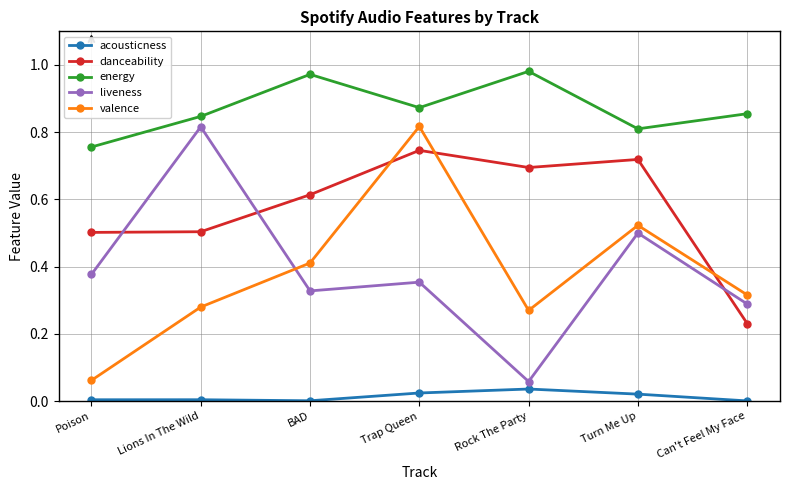

What is the label of the 4th point from the right?

Trap Queen